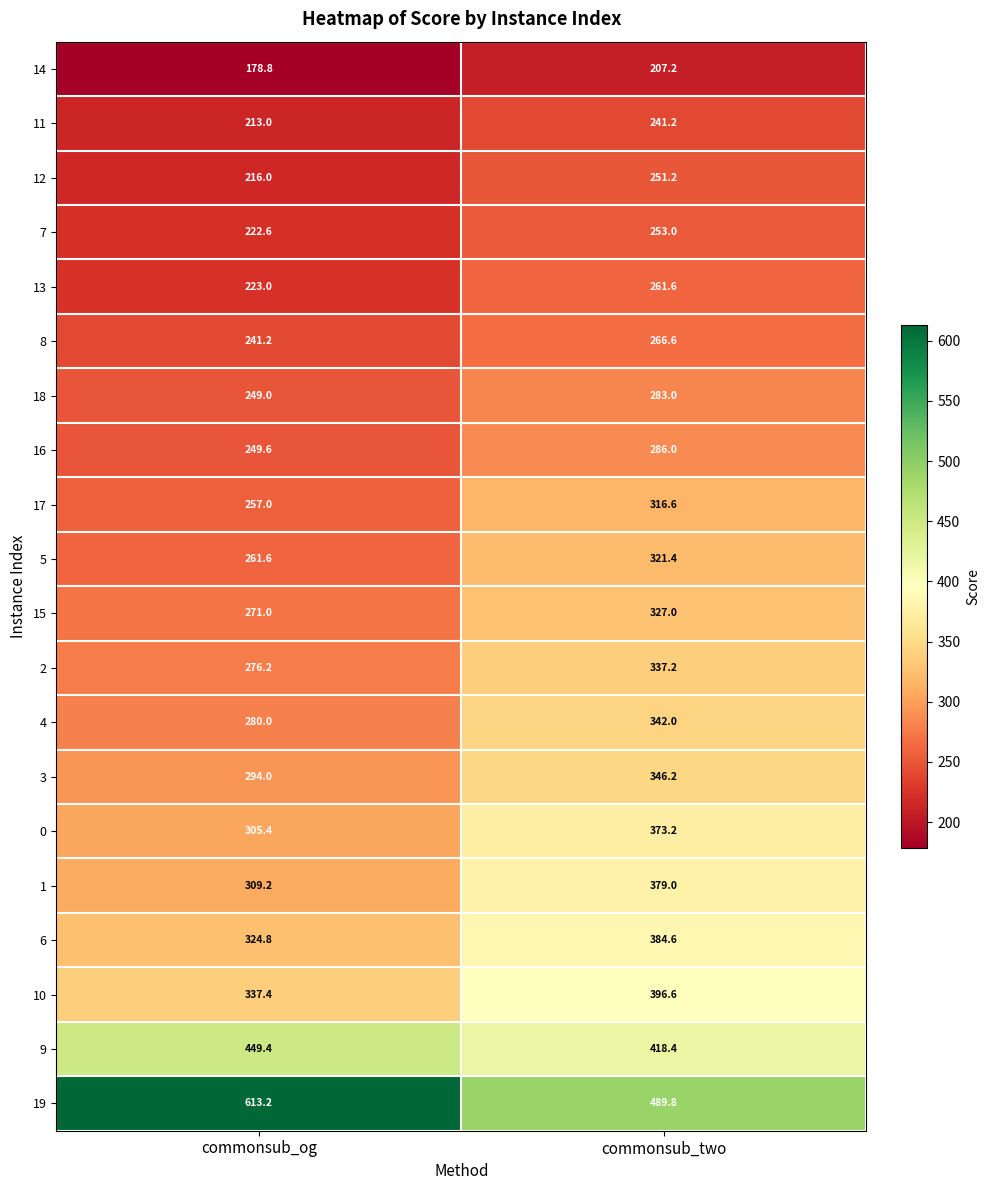

Which series has the widest spread of values?

19